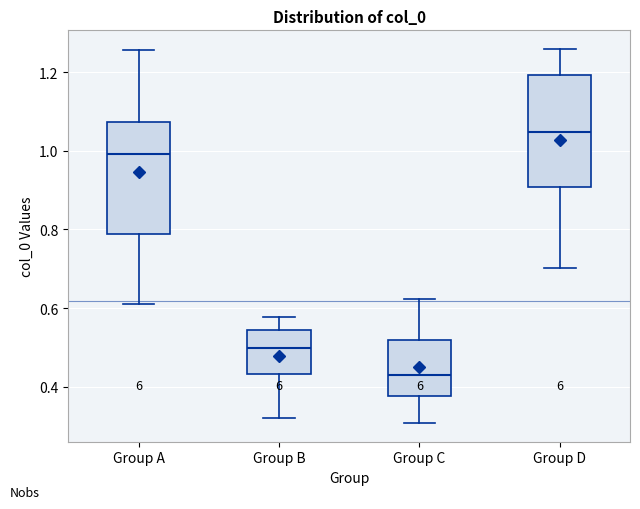

Where does the lower whisker of the box for Group A end on the y-axis? The values are not printed on the chart, so give them approximately, as read against the axis.

0.62